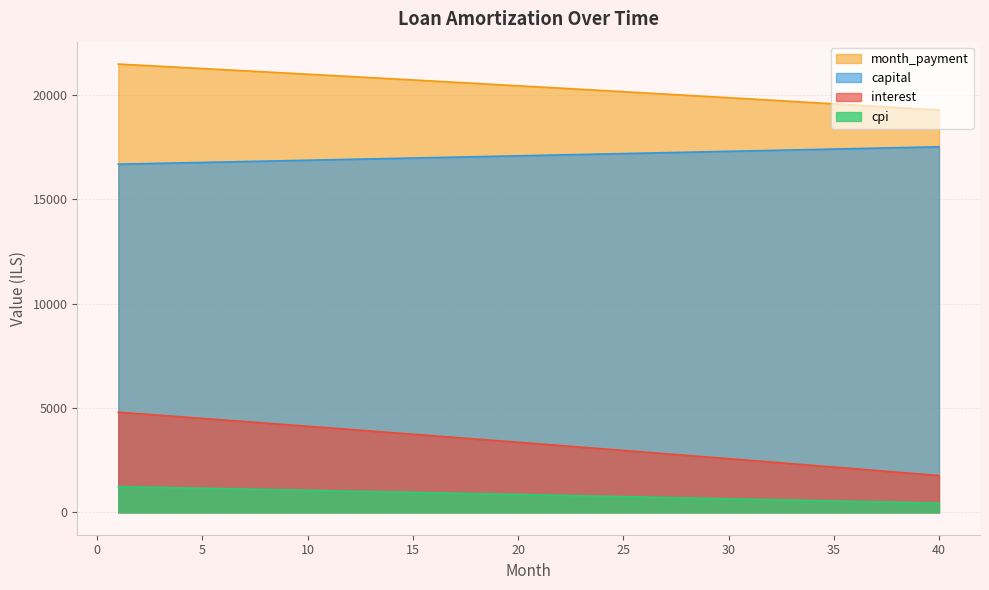

What value does the opening_balance series have at 29?

2649.8